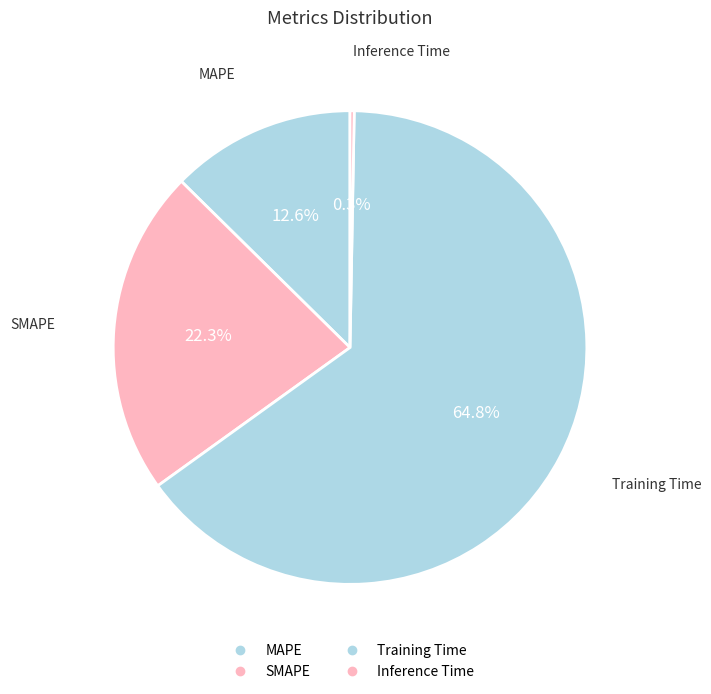

To the nearest percent, what percentage of the pie is SMAPE?

22%